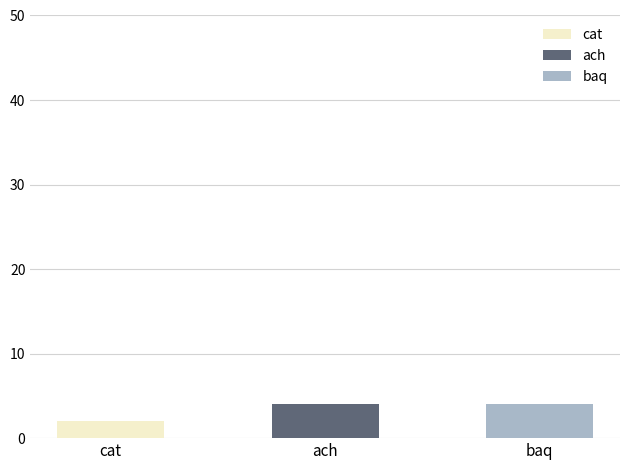

The value of 1 at 2 is 2. True or false?

False